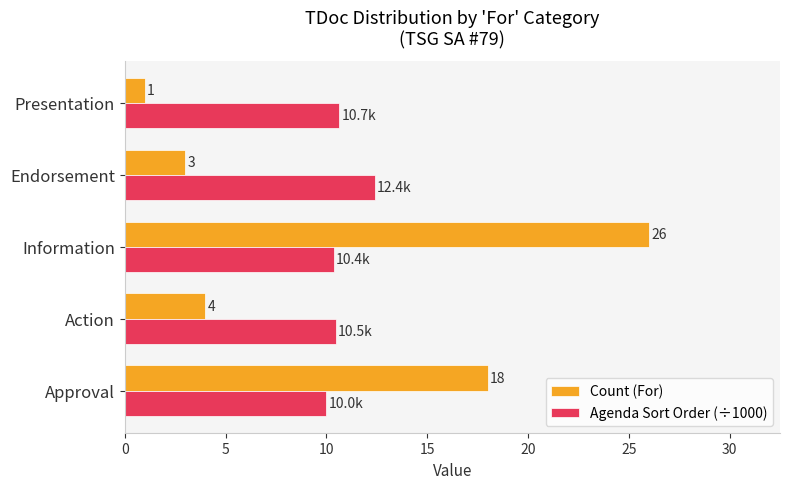

Rank the series by their maximum value, from highest to lowest.

Count (For), Agenda Sort Order (÷1000)